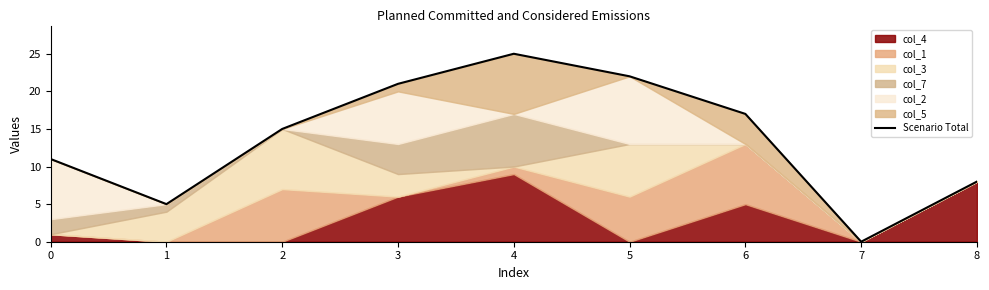

List the labels in order of value, largest first.

4, 5, 3, 6, 2, 0, 8, 1, 7